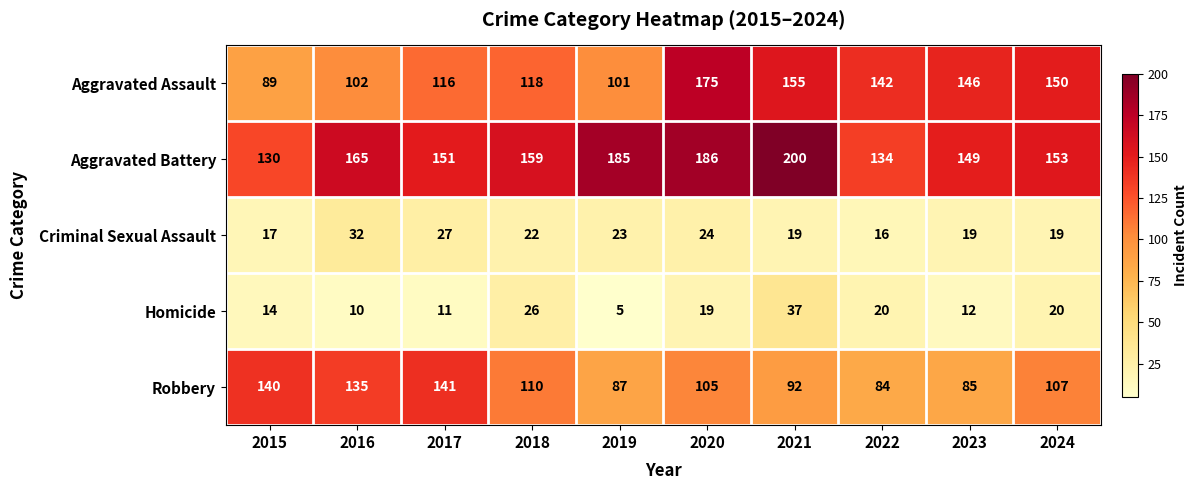

The Homicide series shows 11 at 2017. True or false?

True